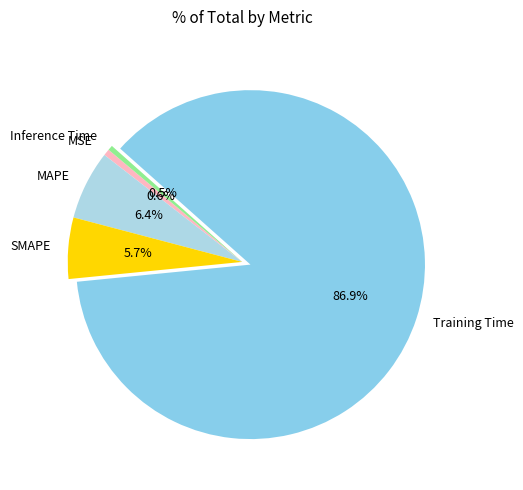

Is it true that Inference Time is 14% of the pie?

False